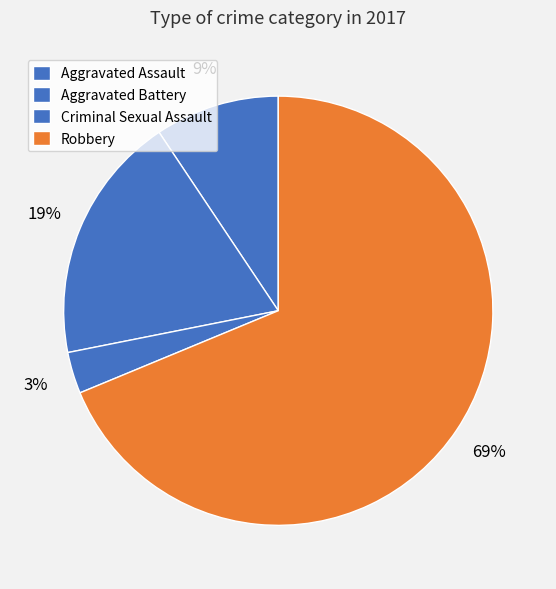

How many slices are in this pie chart?

4